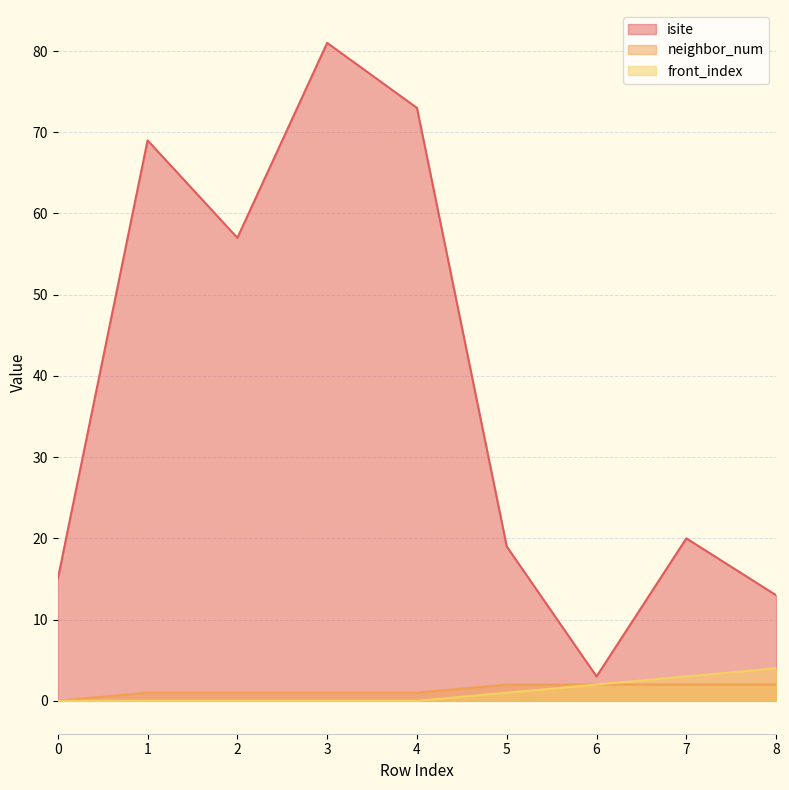

Which series has the widest spread of values?

isite